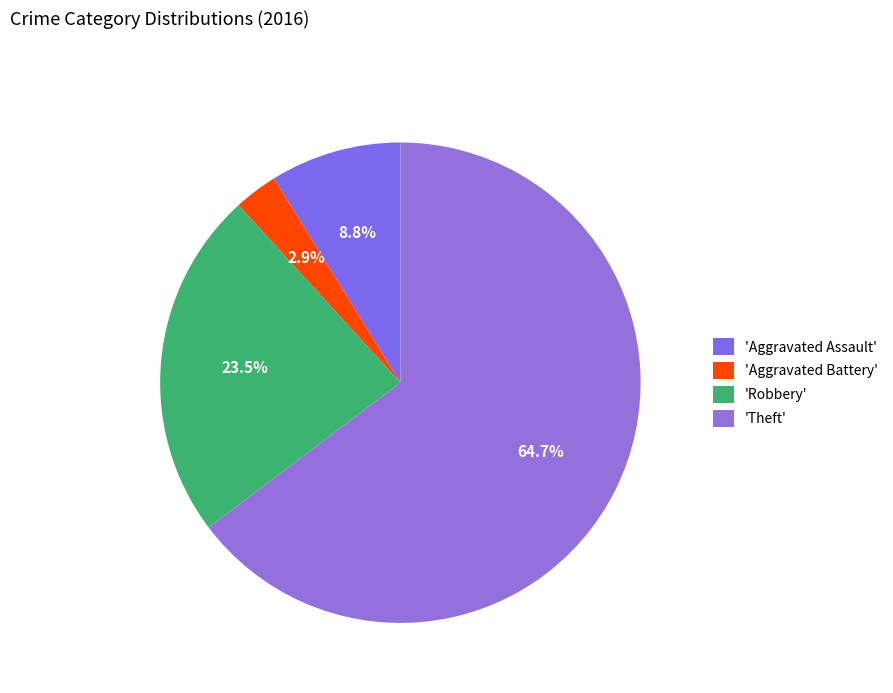

Count the number of slices in the pie.

4